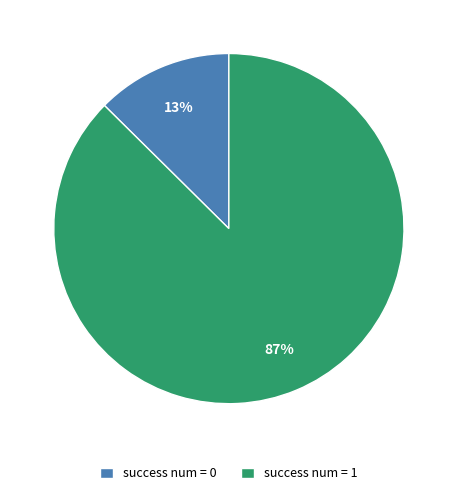

Between success num = 0 and success num = 1, which is larger?

success num = 1